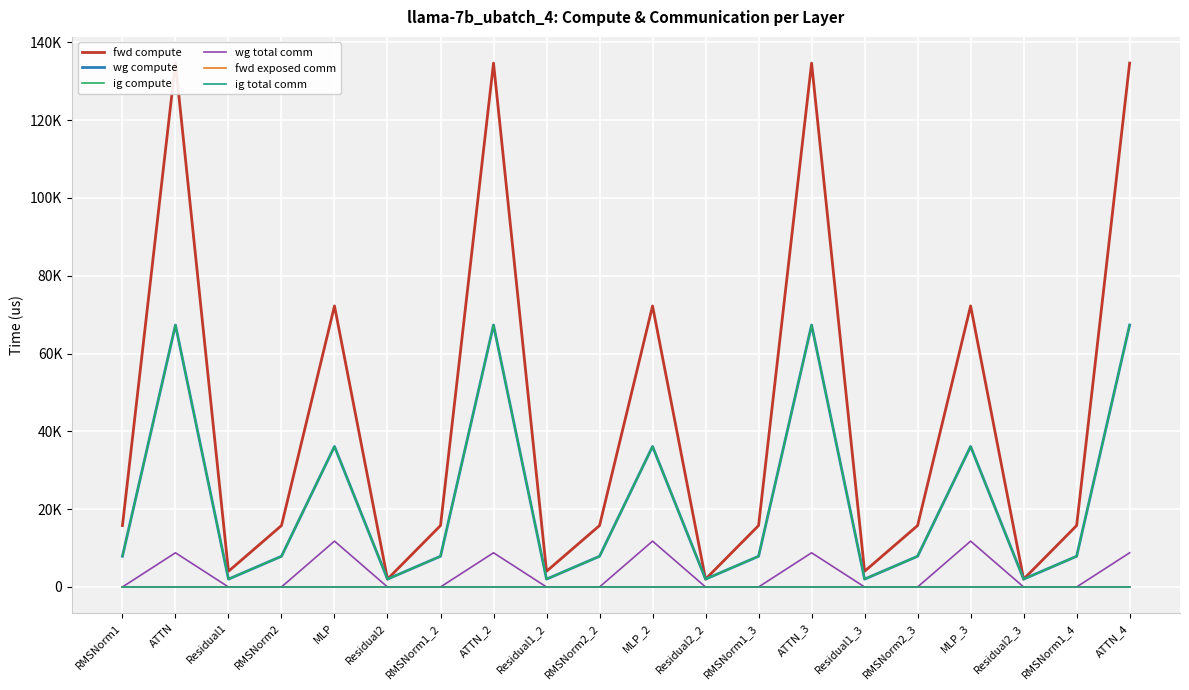

What is the greatest value displayed?

134648.8